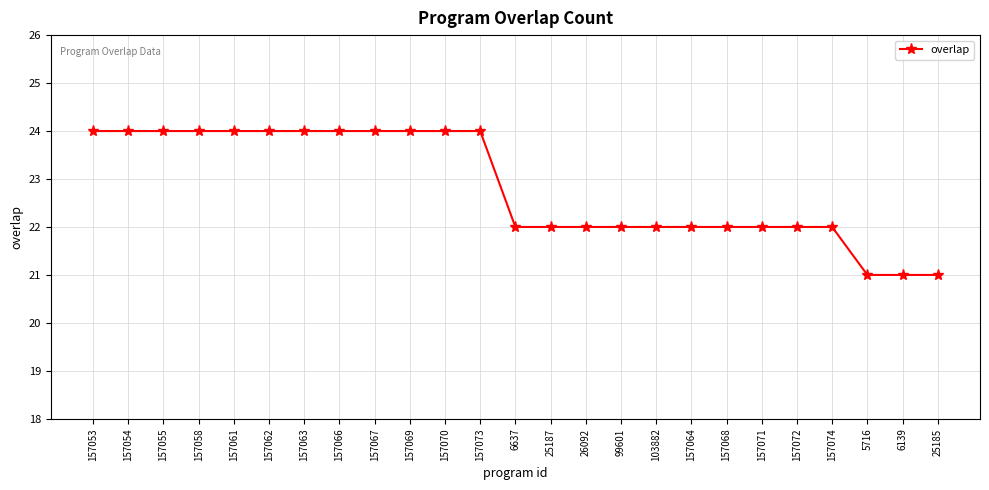

What is the difference between the maximum and second lowest values?

3